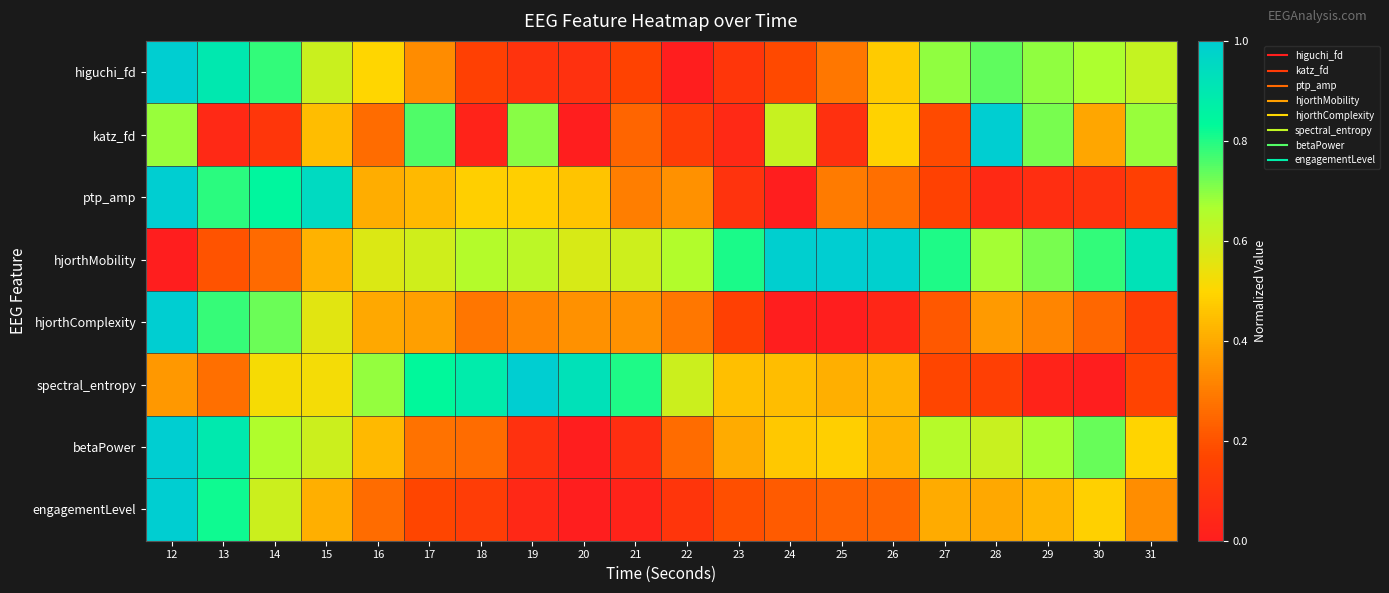

What is the spread (max minus min) of values at 16?

0.4